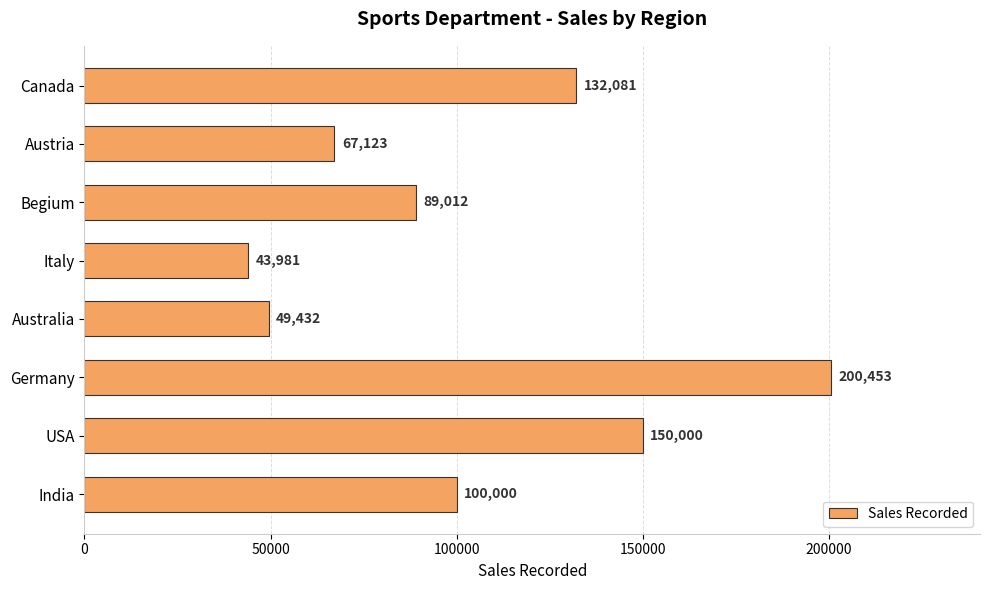

What is the greatest value displayed?

200453